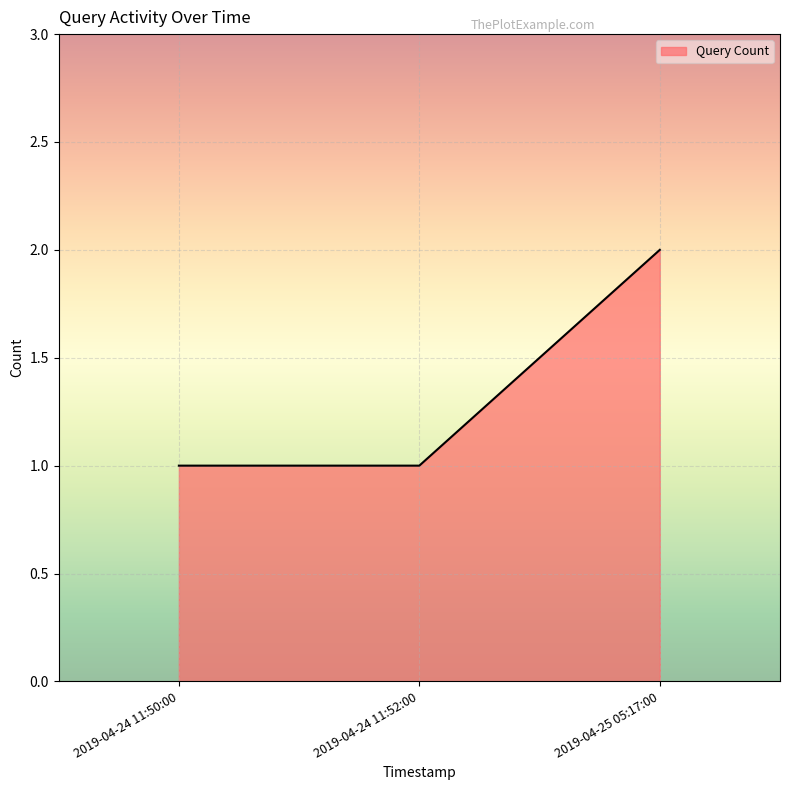

Which category has the highest value across all series?

2019-04-25 05:17:00